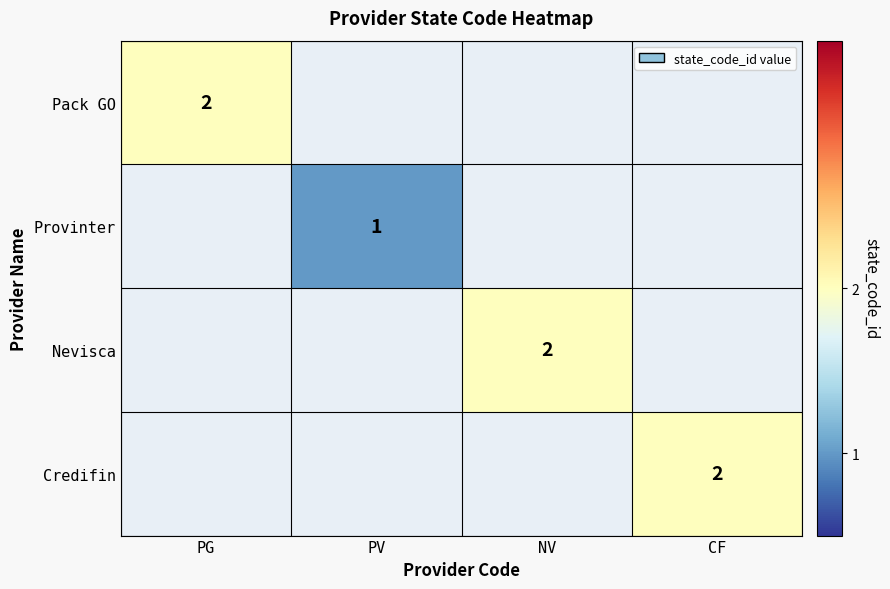

Count the number of data series in this chart.

4